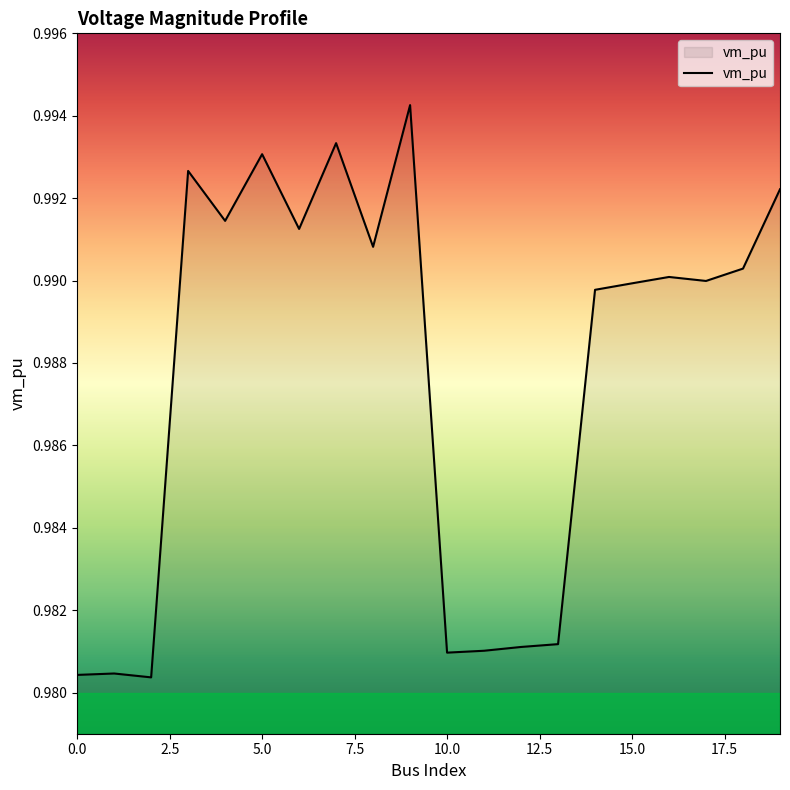

How many lines are shown in the chart?

1